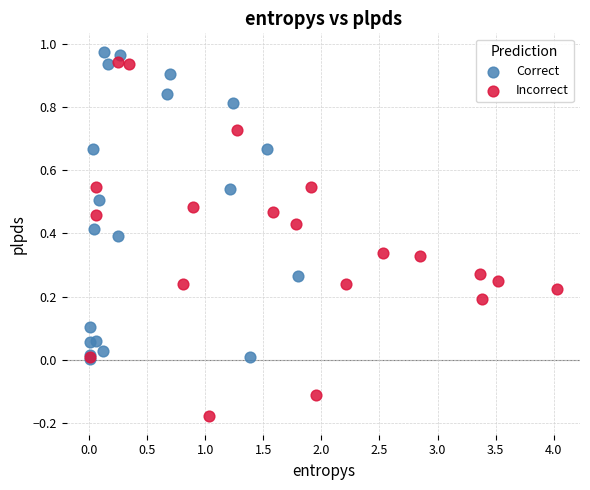

What are all the series names shown in the legend?

Correct, Incorrect